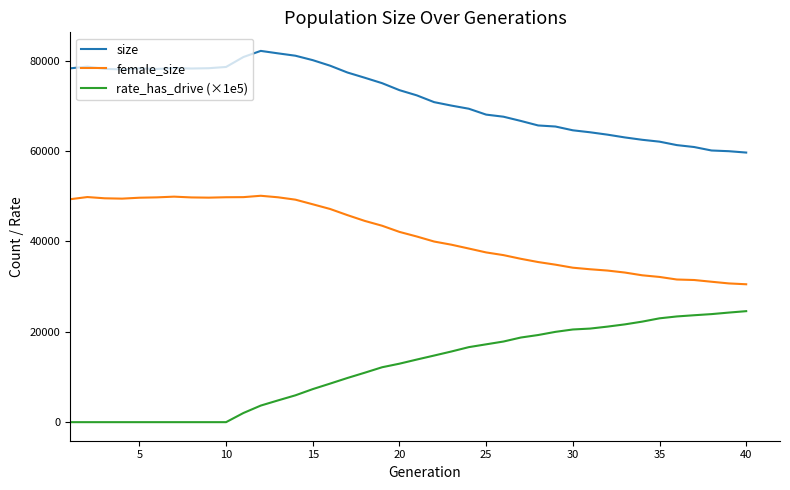

Rank the series by their average value, from highest to lowest.

size, female_size, rate_has_drive (×1e5)